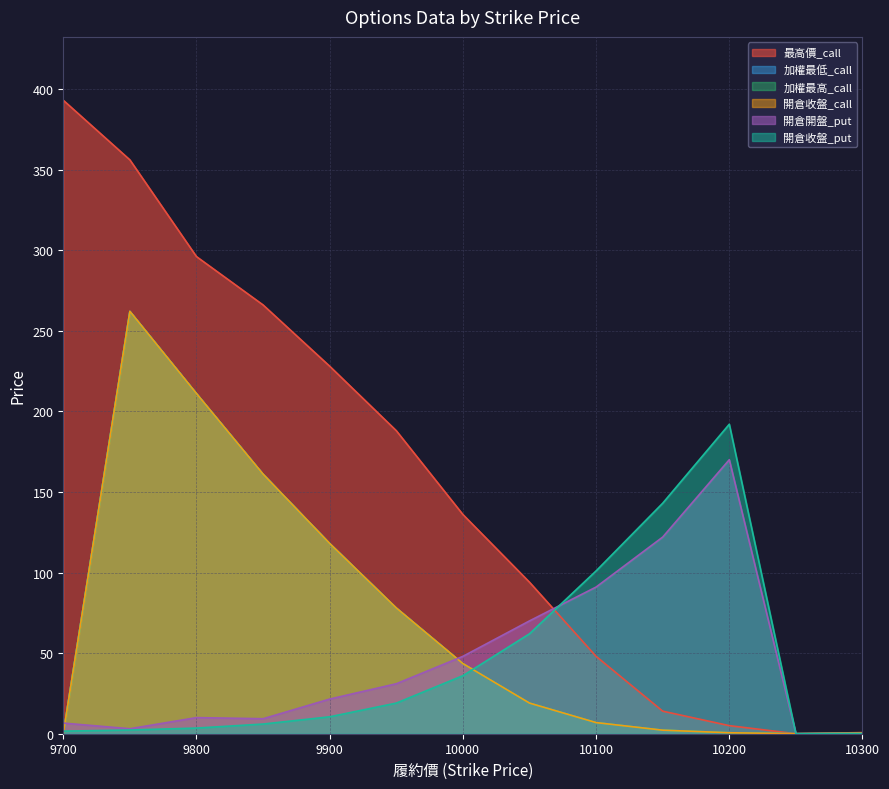

Reading right to left, extract all data points from this chart.

最高價_call: 10300=0.7	10250=0.0	10200=5.0	10150=14.0	10100=48.0	10050=94.0	10000=136.0	9950=188.0	9900=228.0	9850=266.0	9800=296.0	9750=356.0	9700=393.0
加權最低_call: 10300=0.3	10250=0.0	10200=0.6	10150=2.2	10100=6.9	10050=19.0	10000=43.5	9950=78.0	9900=118.0	9850=161.0	9800=211.0	9750=262.0	9700=0.0
加權最高_call: 10300=0.3	10250=0.0	10200=0.6	10150=2.2	10100=6.9	10050=19.0	10000=43.5	9950=78.0	9900=118.0	9850=161.0	9800=211.0	9750=262.0	9700=0.0
開倉收盤_call: 10300=0.3	10250=0.0	10200=0.6	10150=2.2	10100=6.9	10050=19.0	10000=43.5	9950=78.0	9900=118.0	9850=161.0	9800=211.0	9750=262.0	9700=0.0
開倉開盤_put: 10300=0.0	10250=0.0	10200=170.0	10150=122.0	10100=91.0	10050=70.0	10000=48.0	9950=31.0	9900=21.5	9850=9.3	9800=10.0	9750=3.1	9700=6.6
開倉收盤_put: 10300=0.0	10250=0.0	10200=192.0	10150=143.0	10100=101.0	10050=62.0	10000=36.0	9950=19.0	9900=10.5	9850=6.0	9800=3.5	9750=2.3	9700=1.6